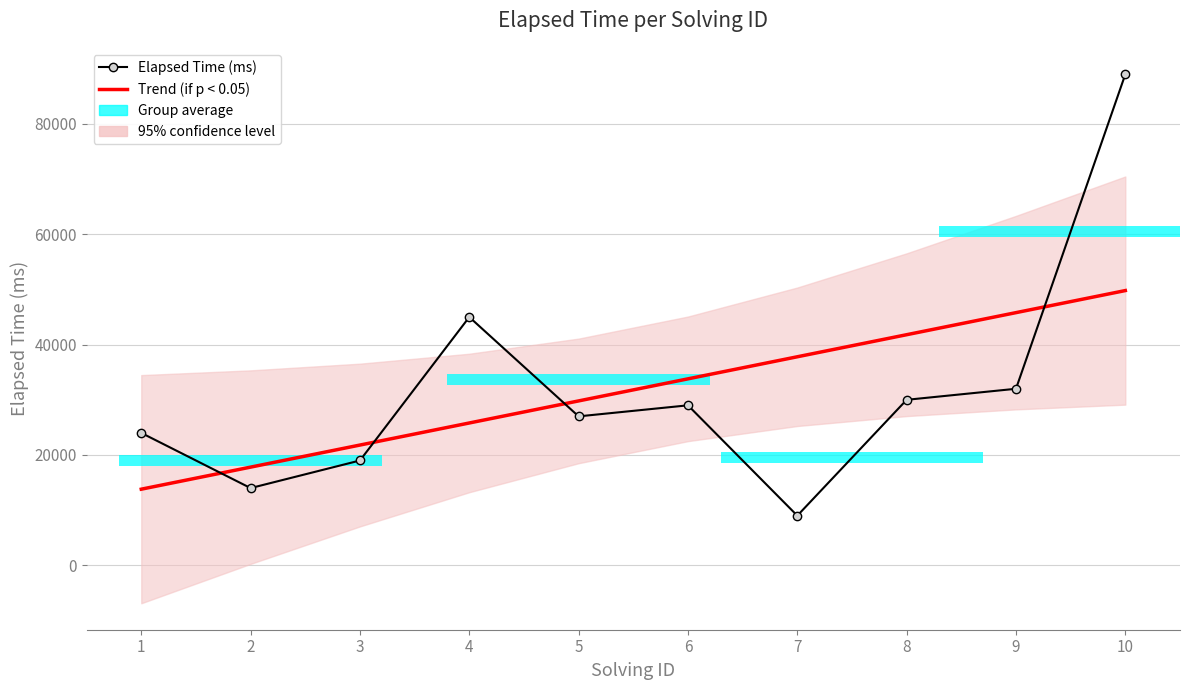

Which has a higher value, 4 or 10?

10